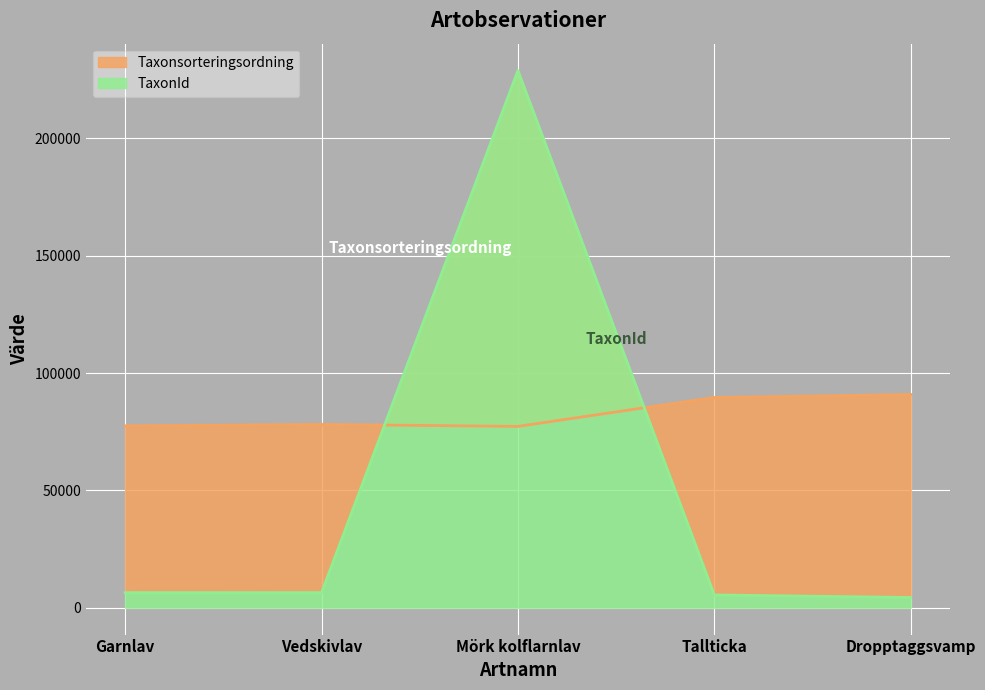

True or false: Taxonsorteringsordning and TaxonId cross at least once.

True